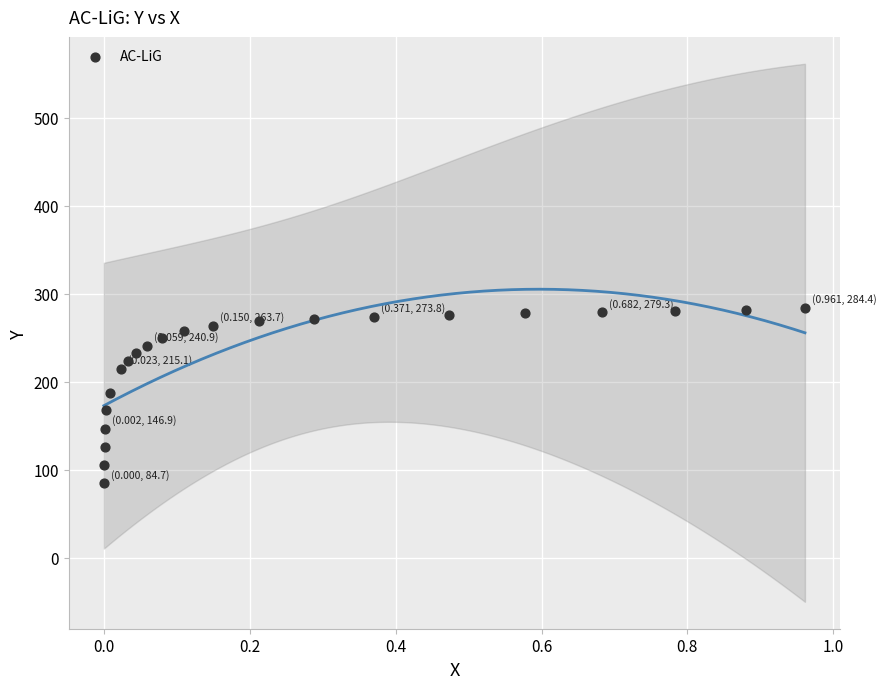

What is the range of X values (max minus min)?

1.0